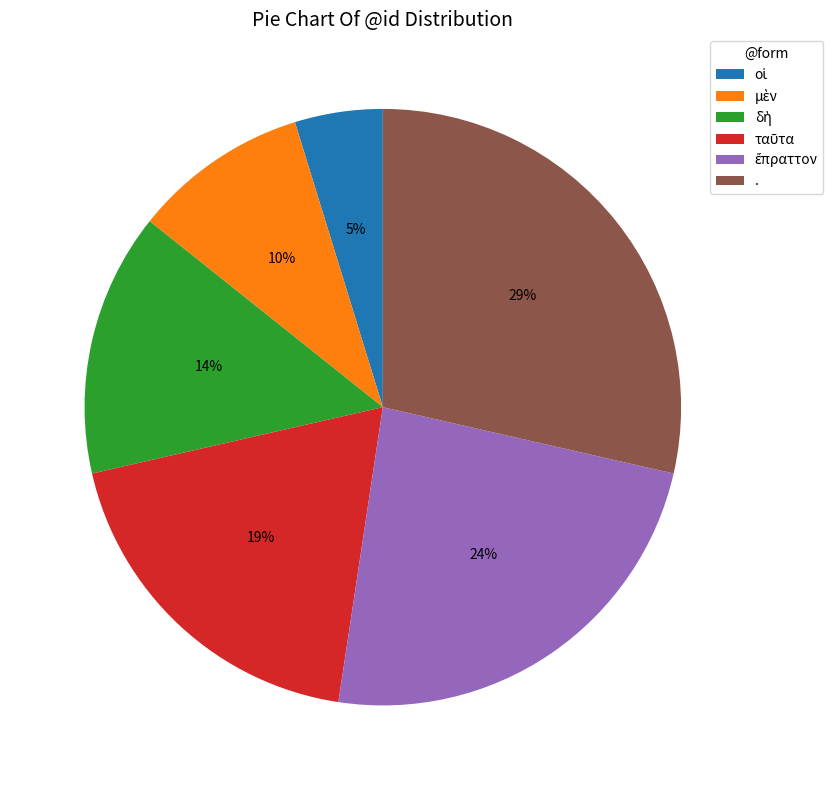

To the nearest percent, what is the average slice percentage?

17%